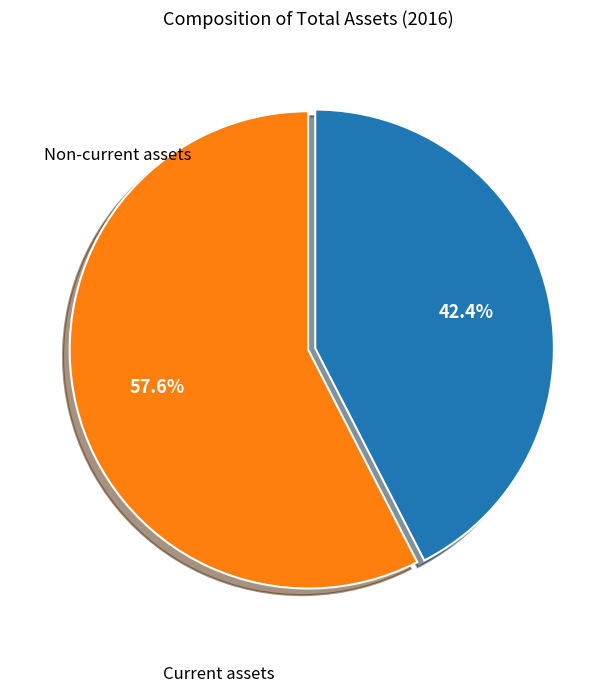

Is there a majority slice in this chart?

Yes